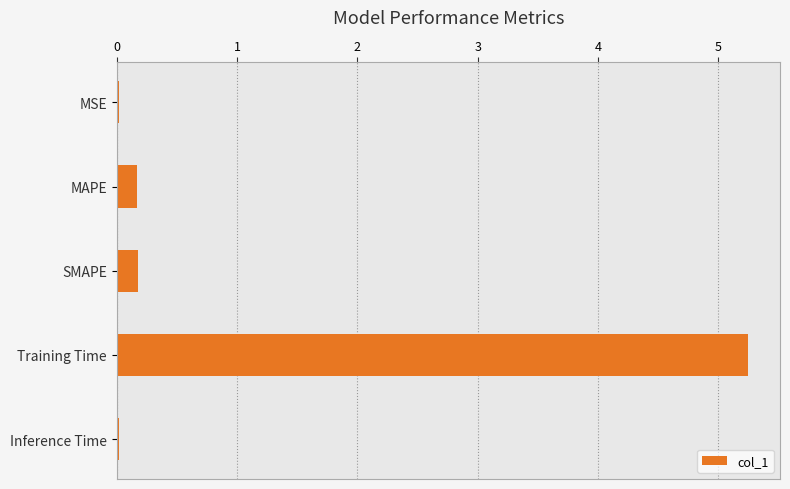

What is the change in value from MAPE to Training Time?

+5.1